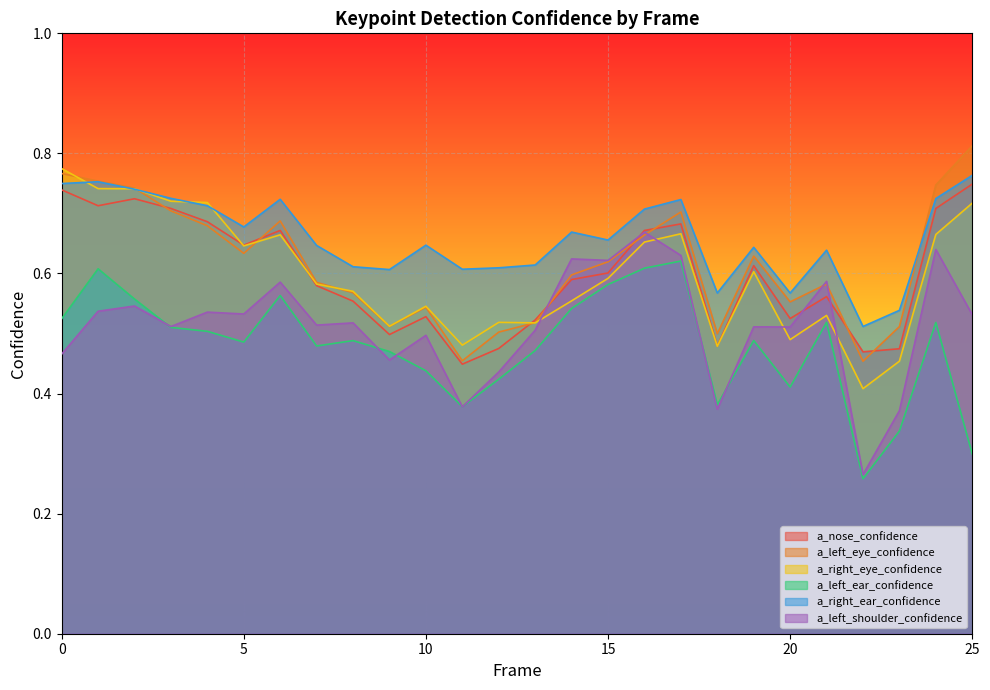

What is the value of the a_right_ear_confidence point at the 17th from the left?

0.7